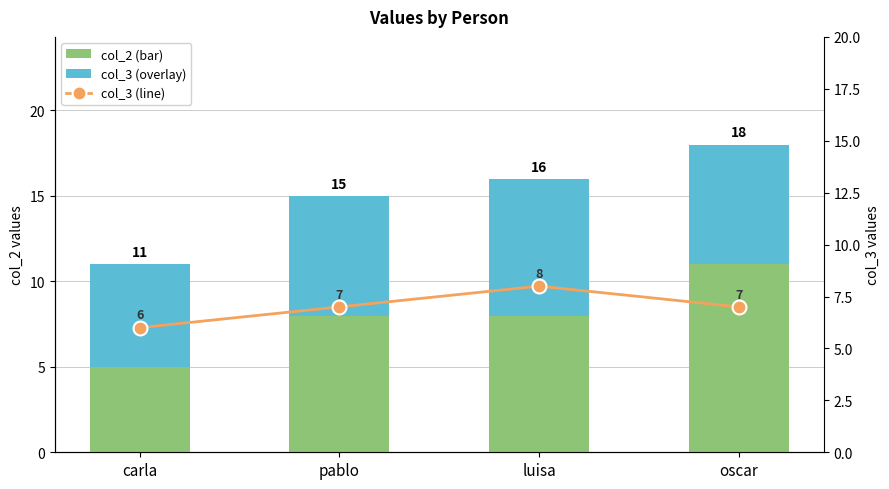

Is it true that col_3 (overlay) equals 8 at luisa?

True